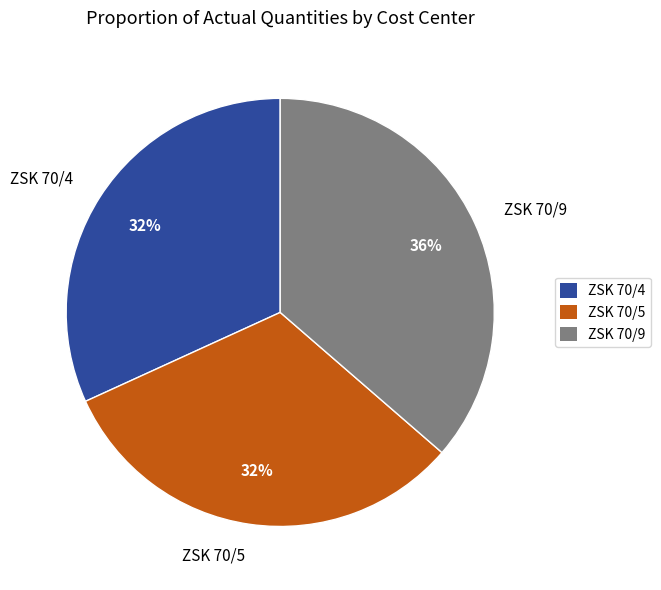

Is the sum of ZSK 70/5 and ZSK 70/4 greater than half?

Yes